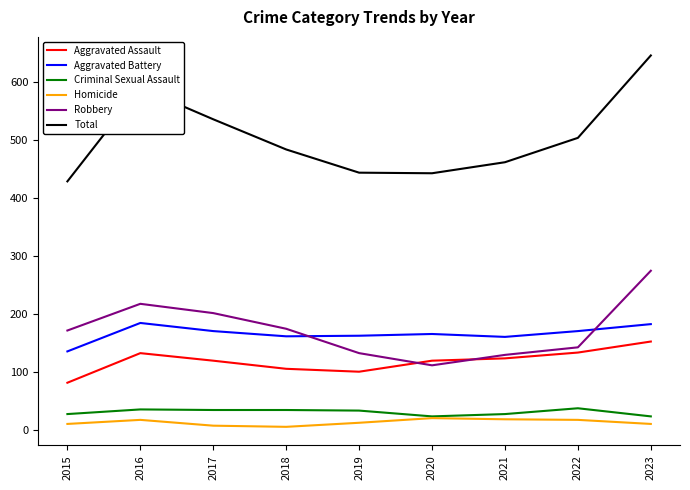

What is the minimum value for Total?

429